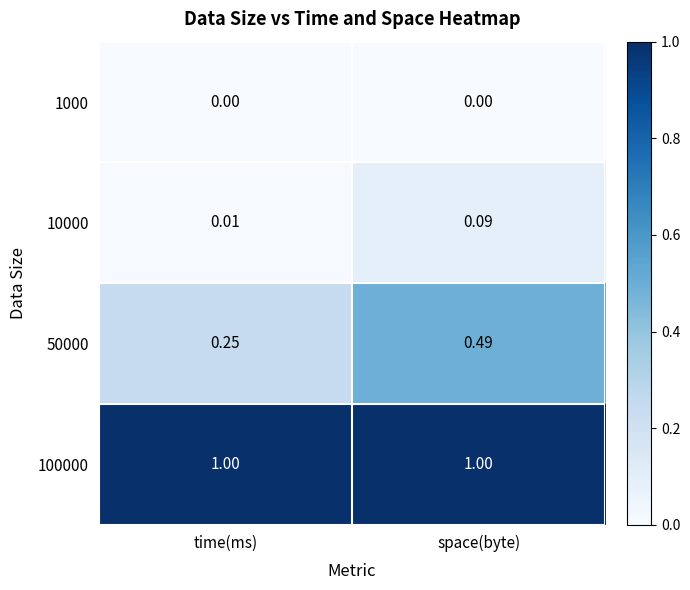

What is the greatest value displayed?

1.0